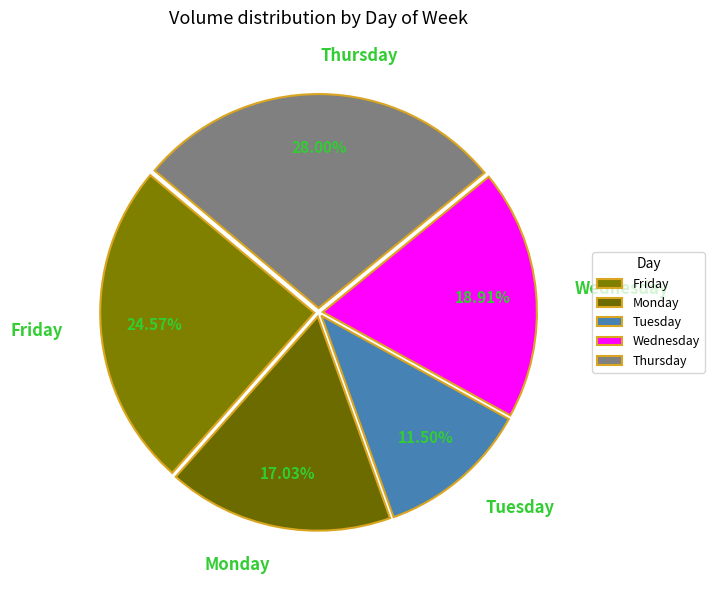

Which category has the smallest portion of the pie?

Tuesday